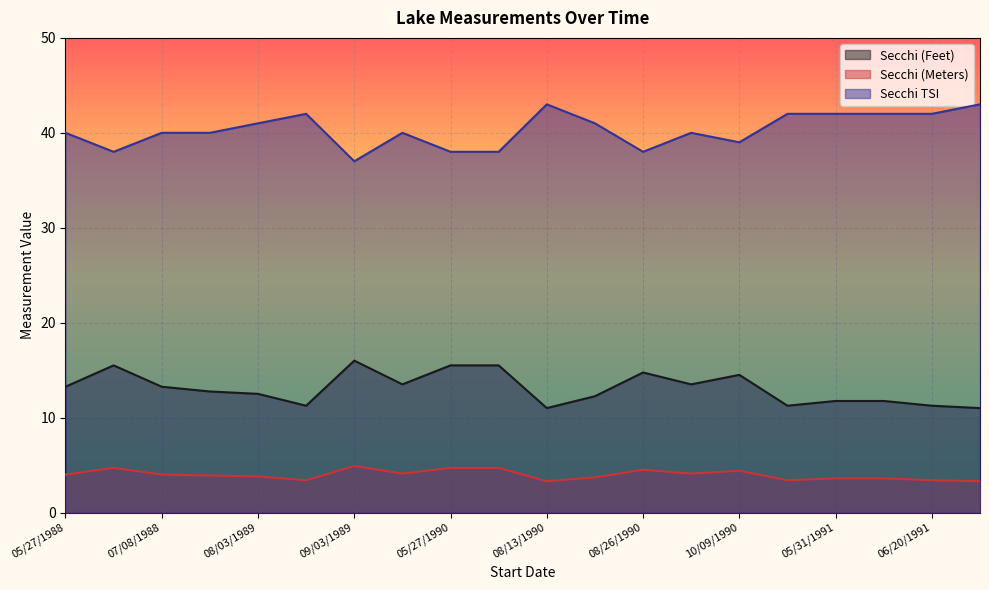

Is it true that Secchi (Meters) equals 2.3 at 06/19/1988?

False